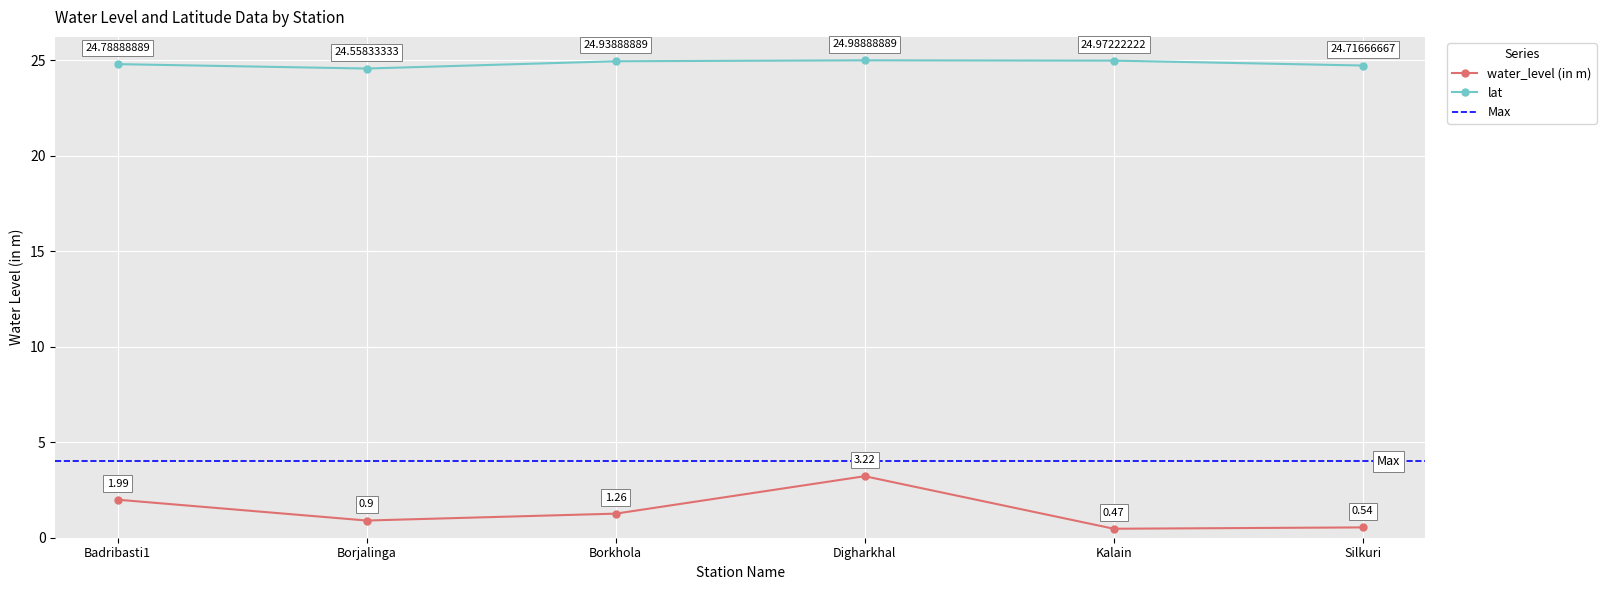

True or false: lat and water_level (in m) cross at least once.

False